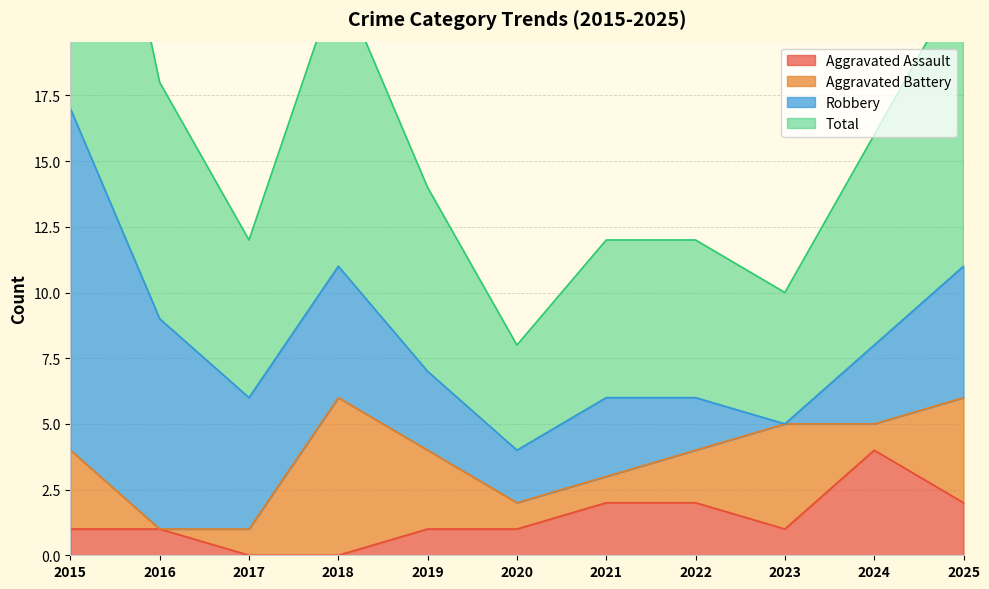

True or false: Aggravated Assault and Total intersect in this chart.

False